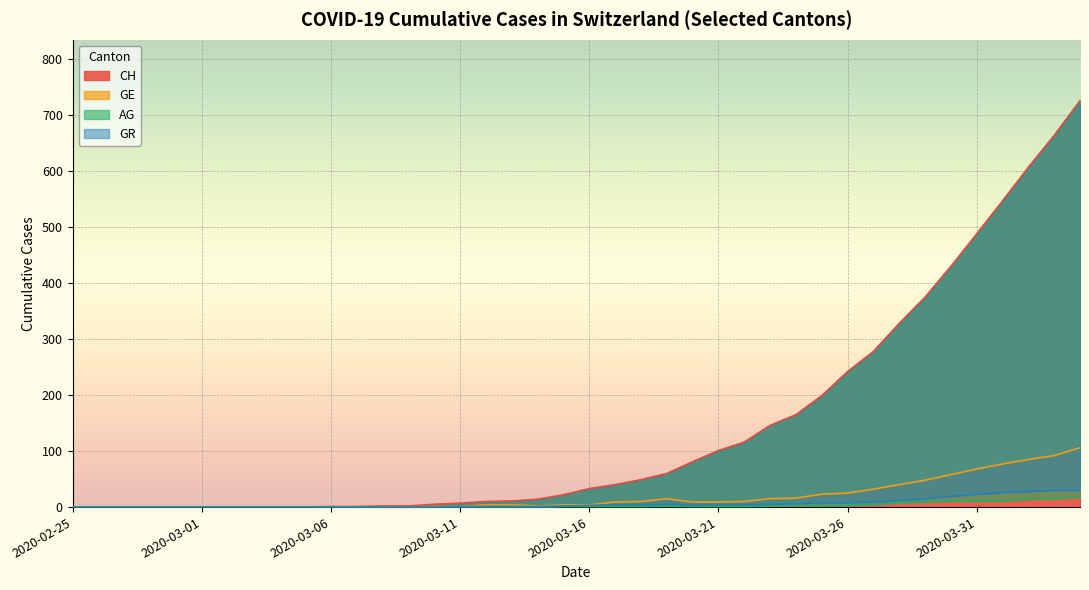

What is the sum of all CH values?

5750